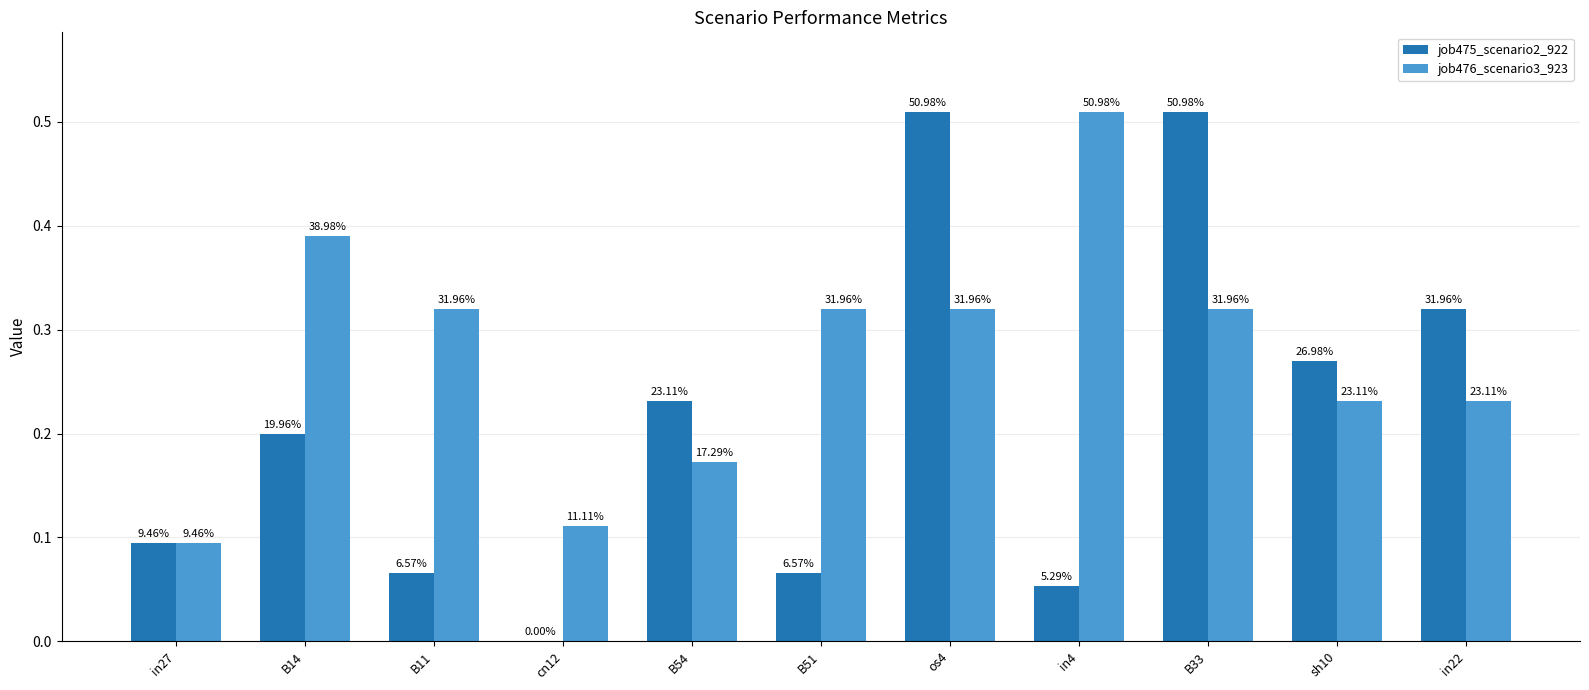

Is it true that job475_scenario2_922 equals 0.2 at B54?

True